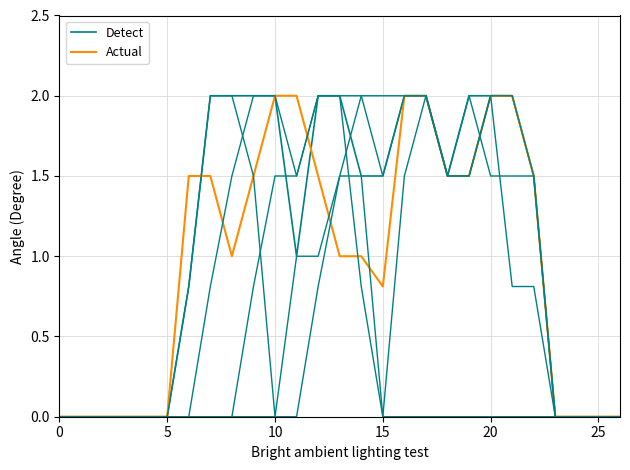

Which series changed the most between 0 and 13?

Detect